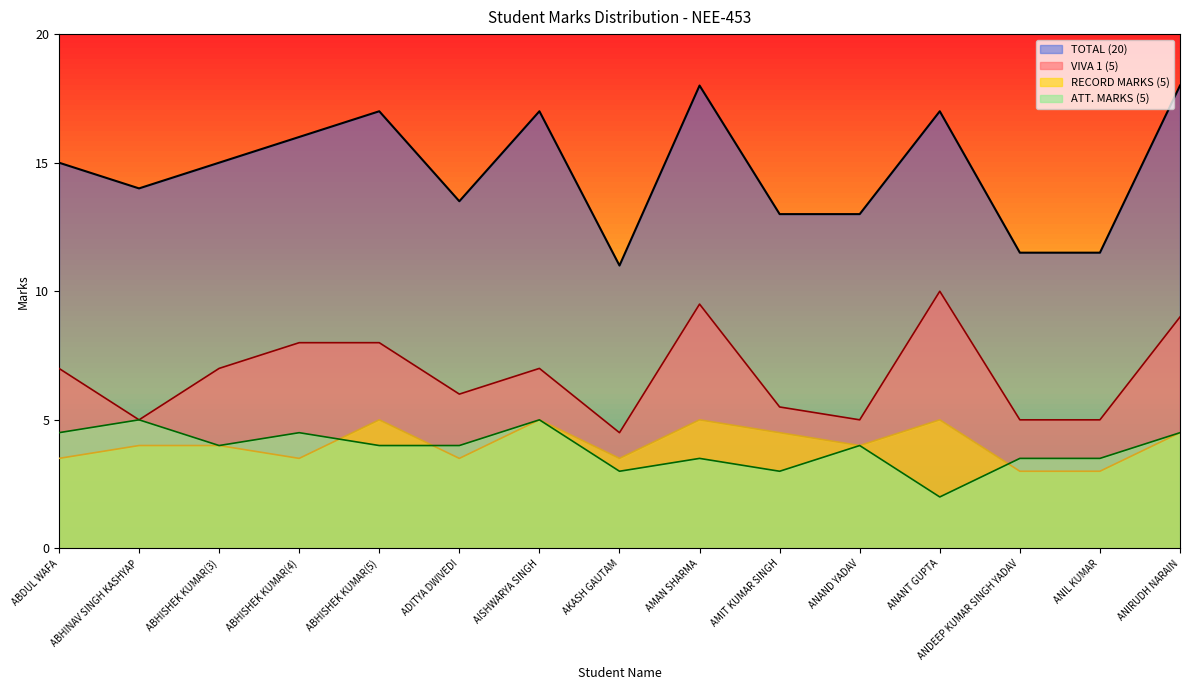

How many intersections are there between ATT. MARKS (5) and RECORD MARKS (5)?

3